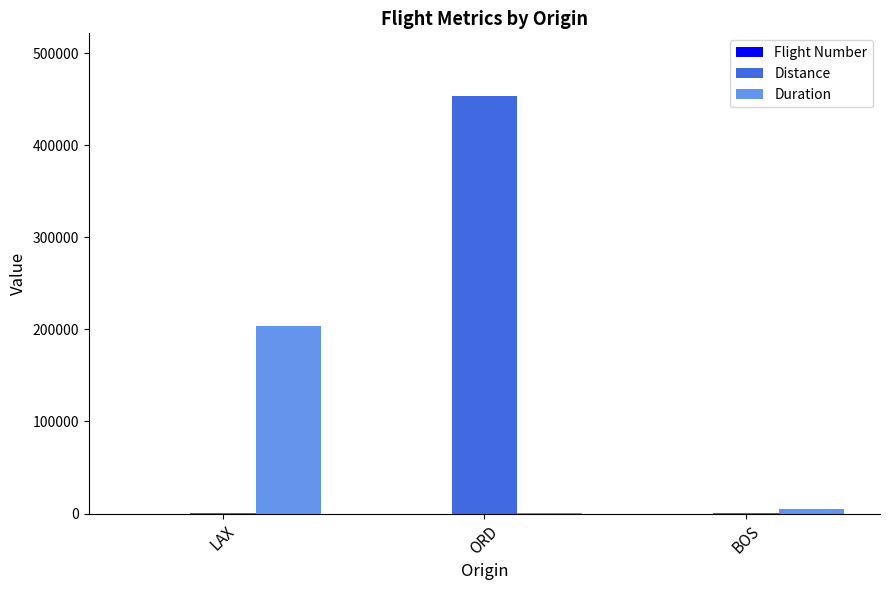

The Duration series shows 99596 at LAX. True or false?

False